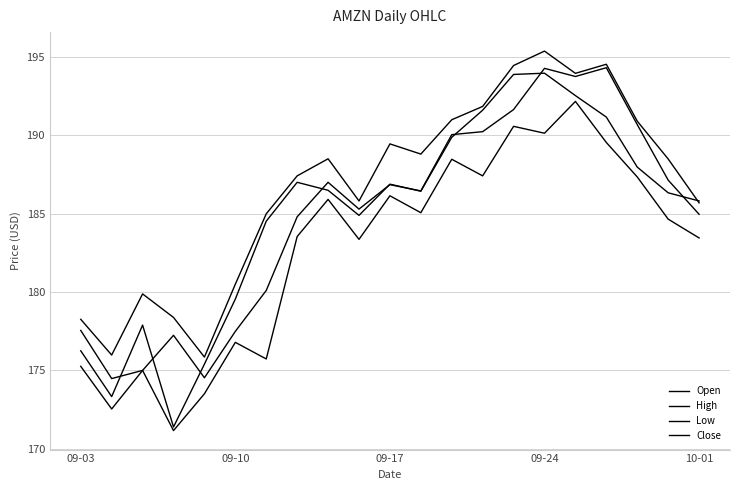

How many lines are shown in the chart?

4